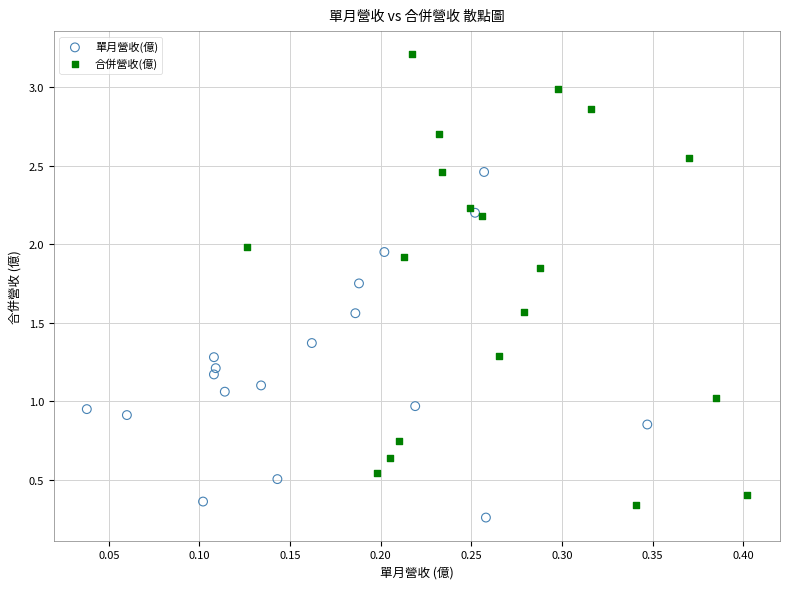

Which series reaches the minimum Y coordinate?

單月營收(億)